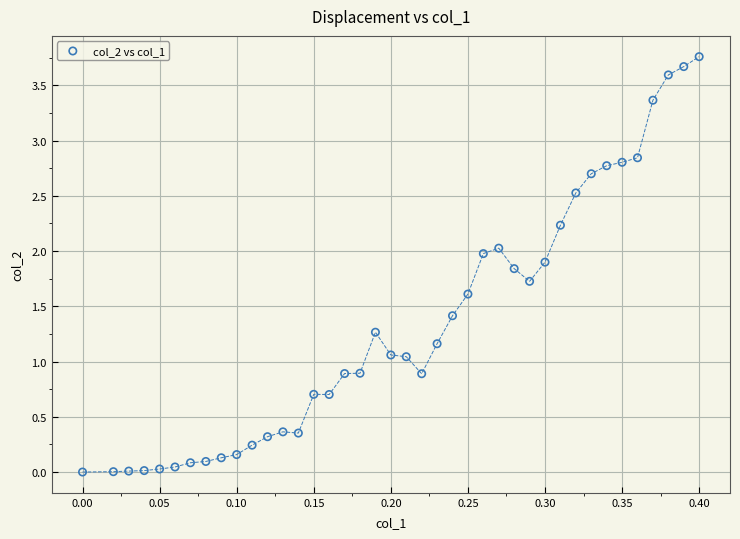

What is the range of Y values (max minus min)?

3.8